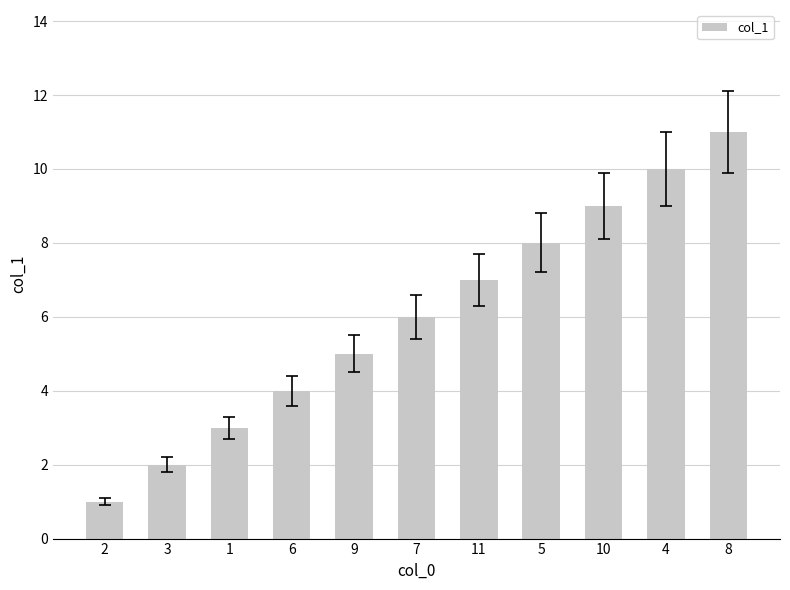

The chart shows a value of 4 at 1. True or false?

False